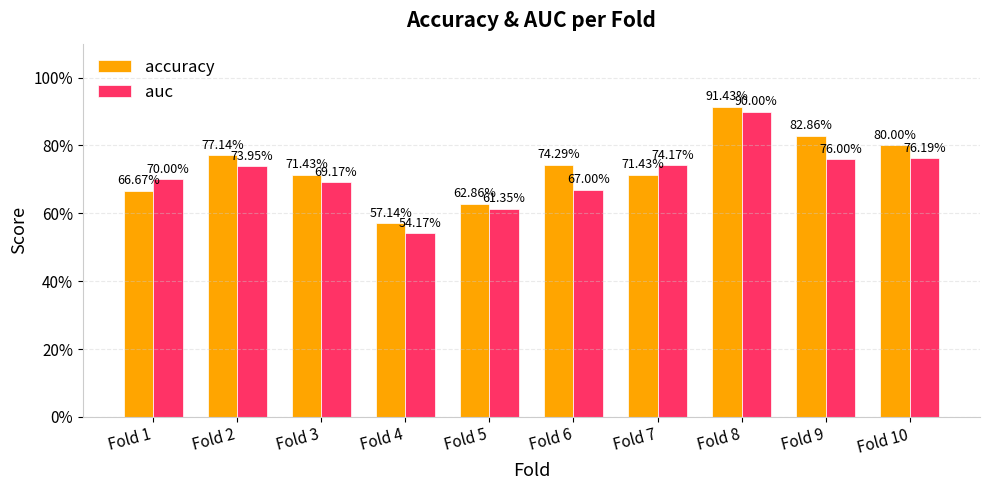

Does the chart contain any negative values?

No